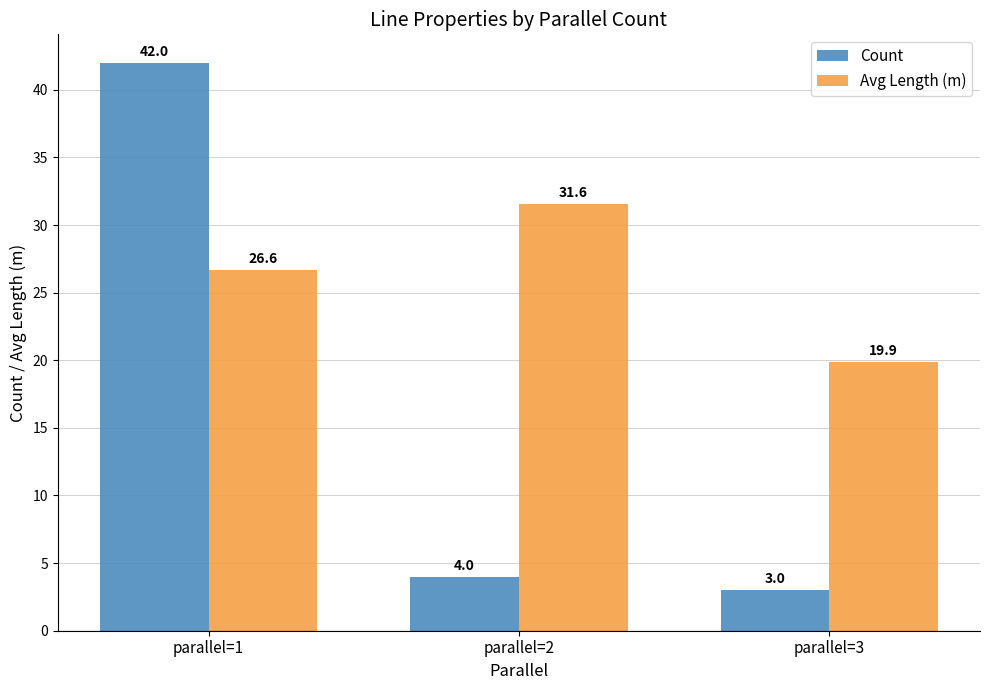

Is the value of Avg Length (m) at parallel=2 greater than the value of Count at parallel=3?

Yes